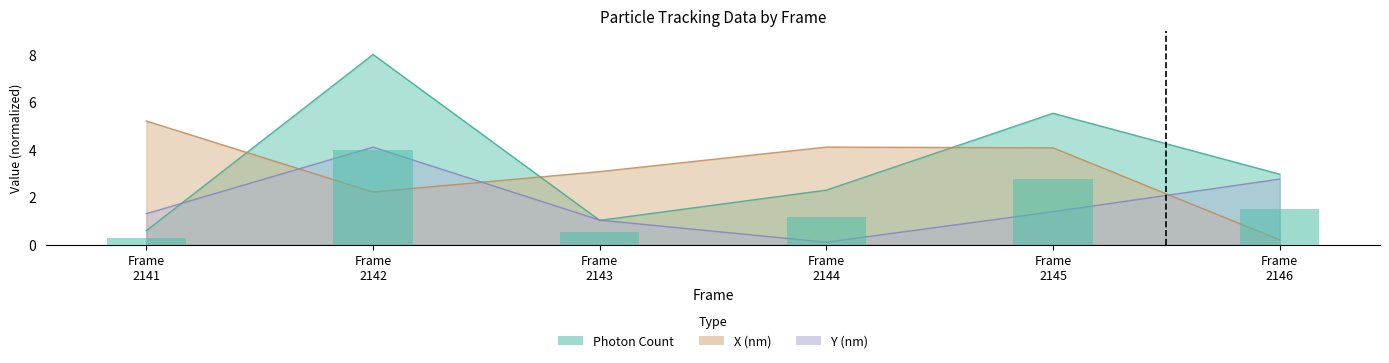

List the series in order of their peak value, highest first.

Photon Count, X (nm), Y (nm)